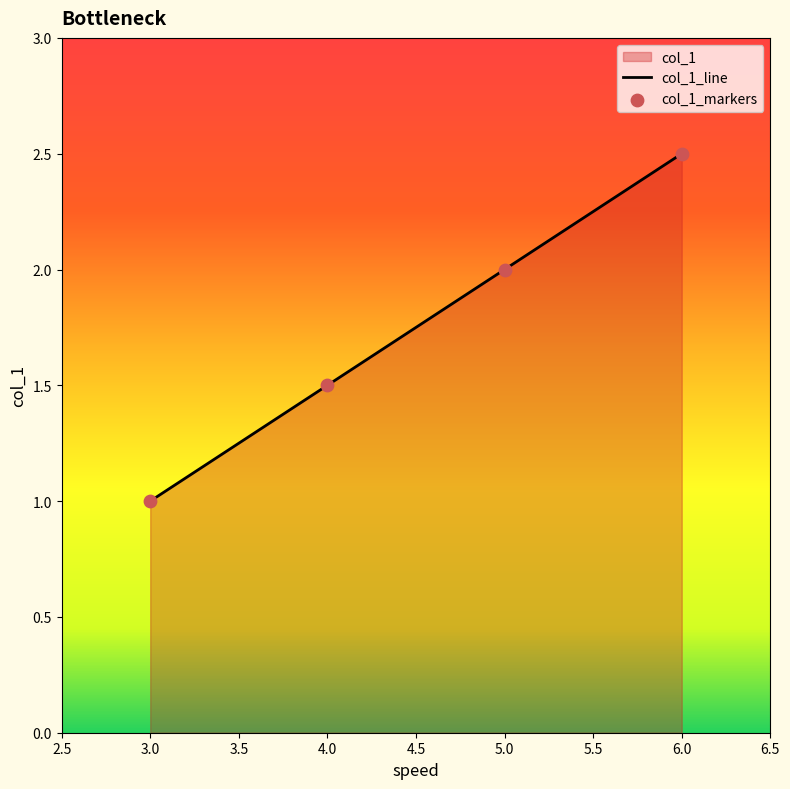

Approximately how many times larger is the value at 6 compared to 5?

1.2